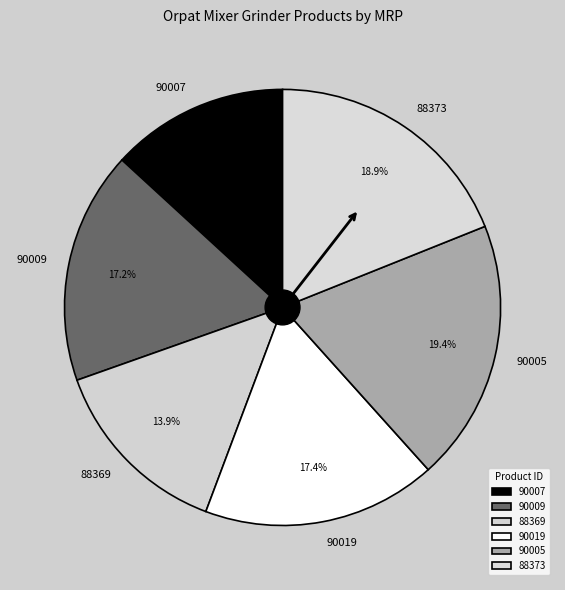

How many slices are in this pie chart?

6